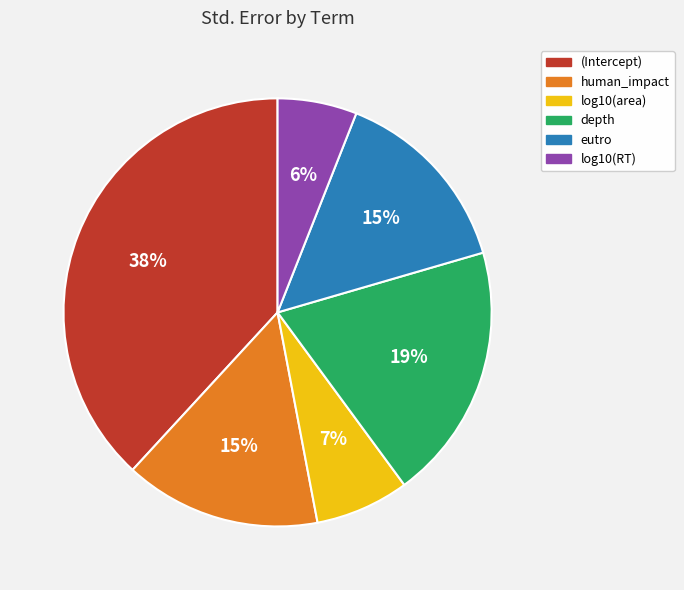

What percentage is the depth slice, to the nearest percent?

19%